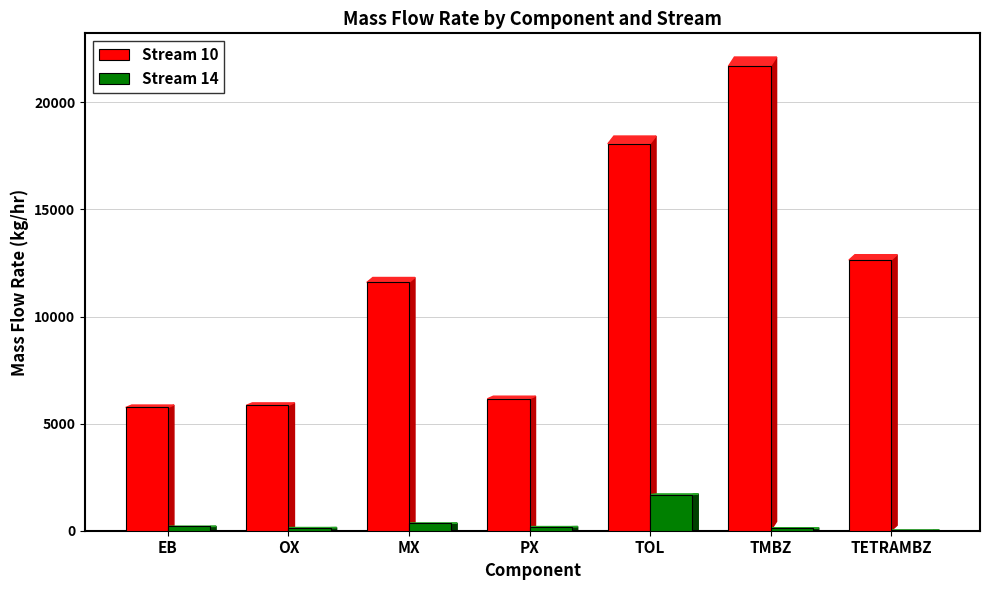

The value of Stream 10 at OX is 10011.4. True or false?

False